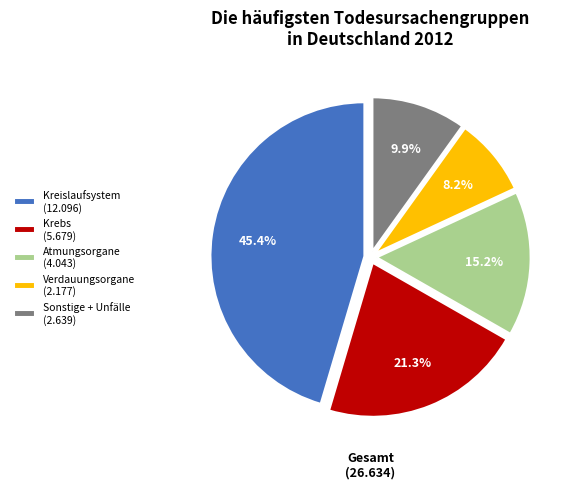

Between Kreislaufsystem (12.096) and Verdauungsorgane (2.177), which is larger?

Kreislaufsystem (12.096)